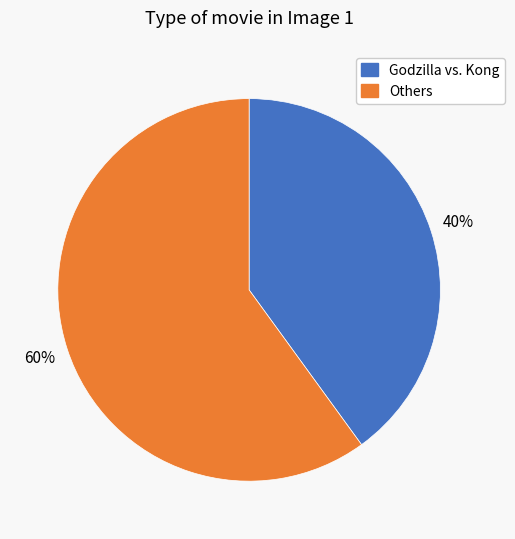

Which slice is the largest?

Others